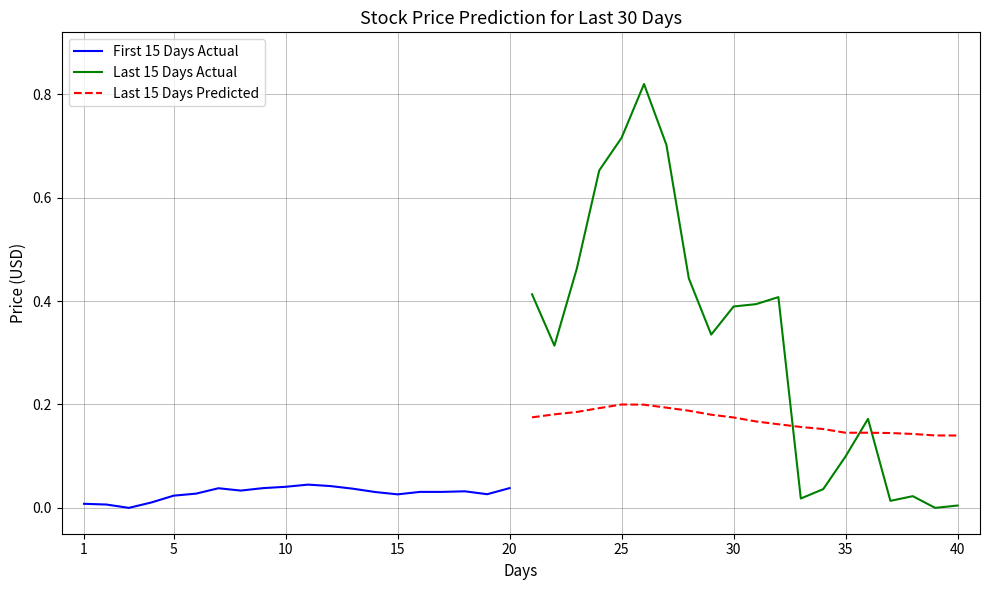

How many interior local valleys does the Last 15 Days Predicted series have?

1